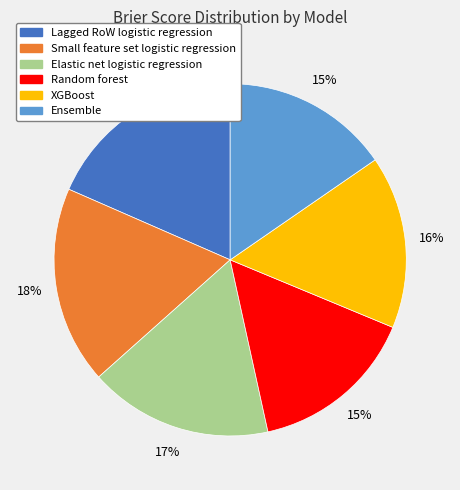

Combined, do Small feature set logistic regression and Random forest account for over 50%?

No